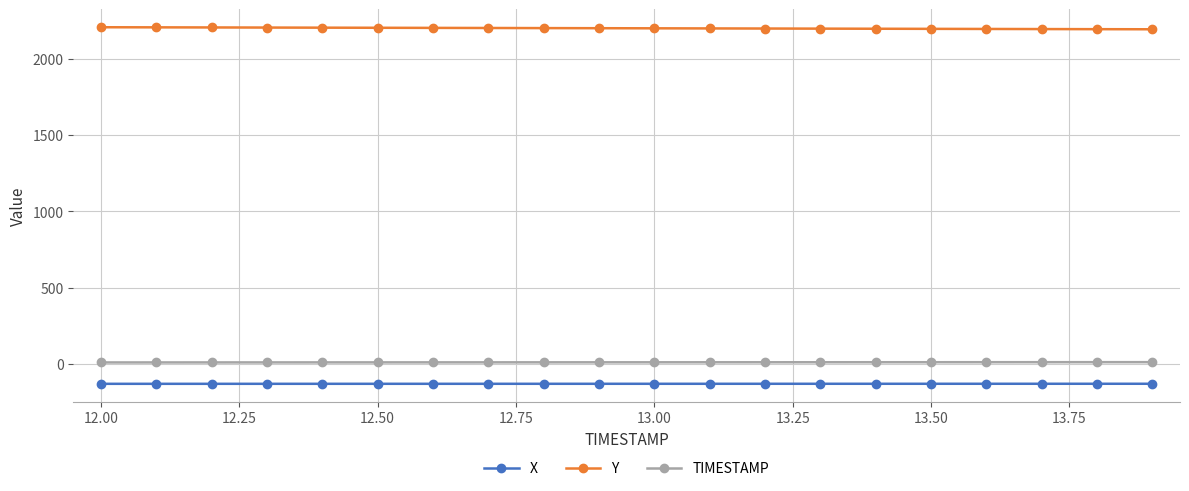

At how many categories does at least one series exceed 1972?

20